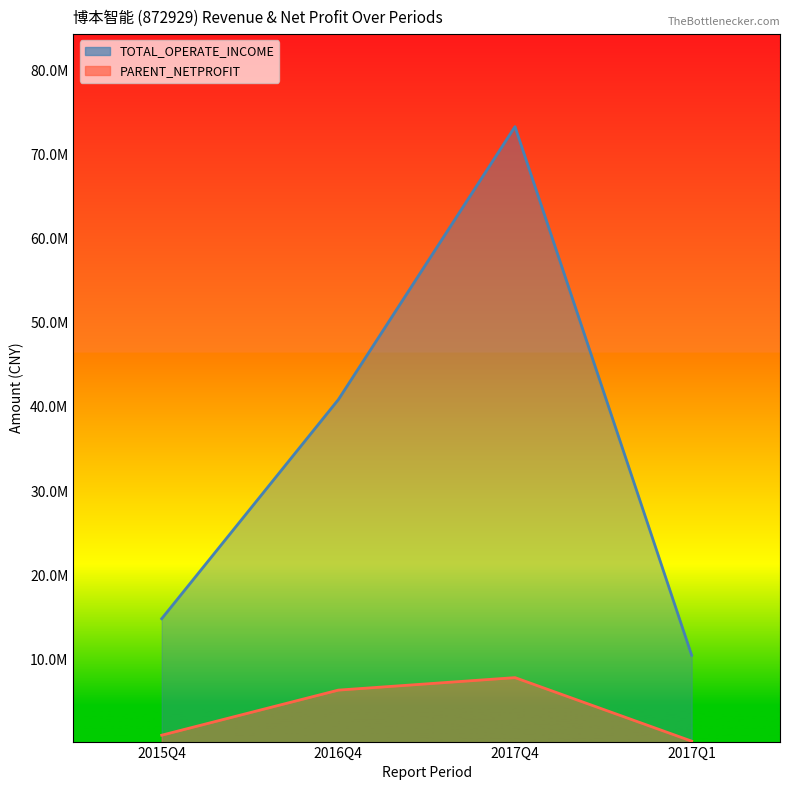

What is the difference between the highest and lowest values at 2017Q1?

10206273.0